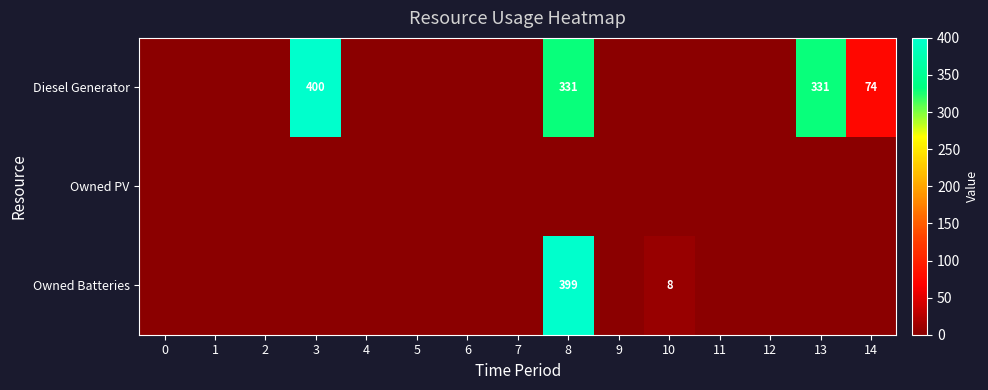

The Diesel Generator series shows 271 at 3. True or false?

False